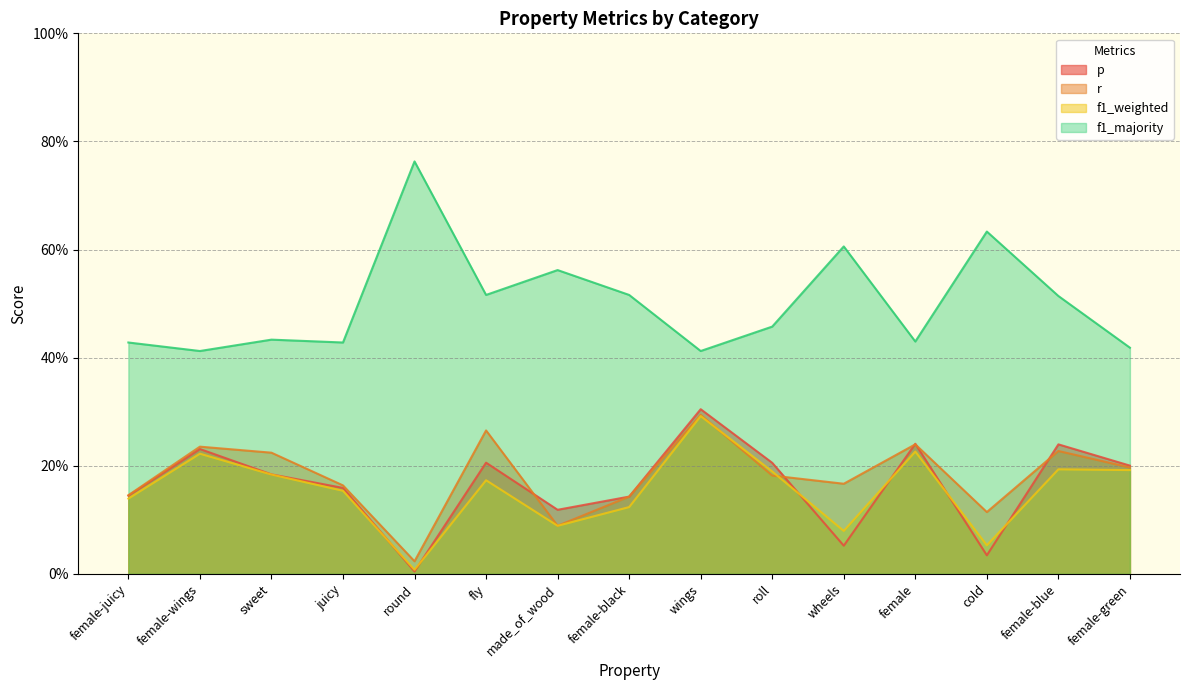

What is the greatest value displayed?

0.8